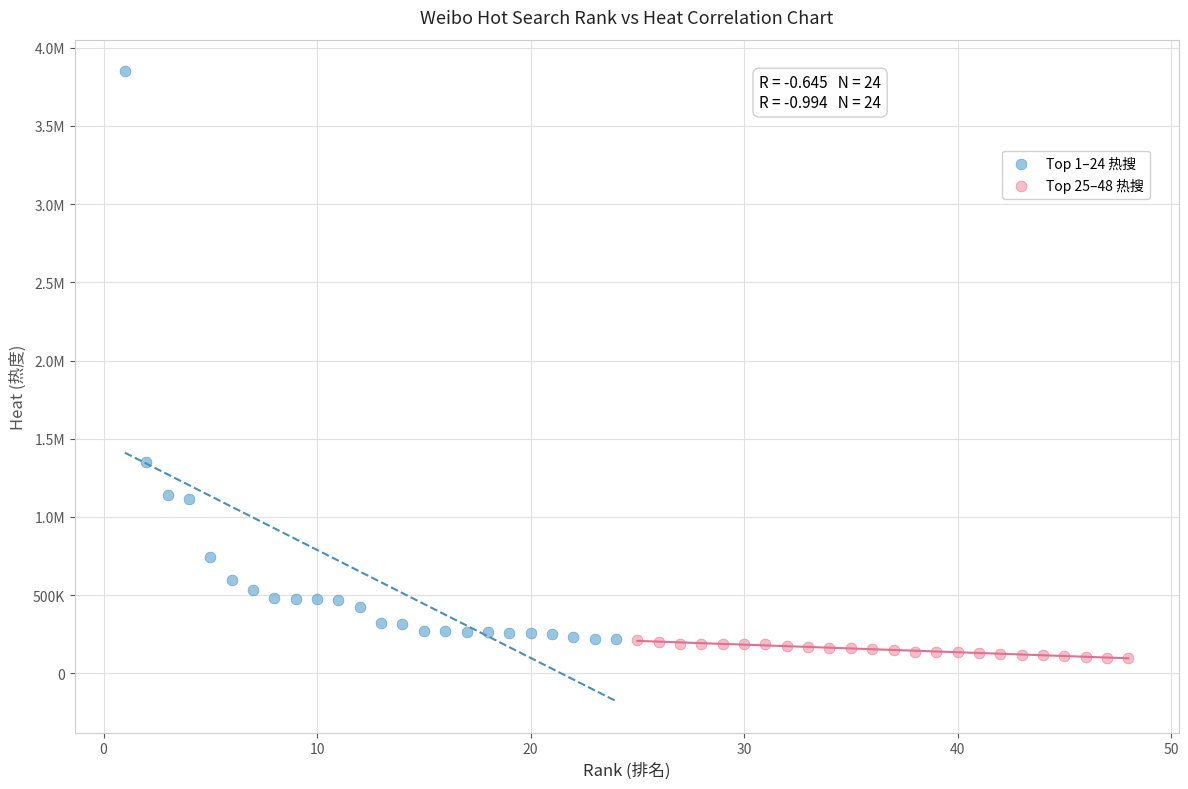

What are all the series names shown in the legend?

Top 1–24 热搜, Top 25–48 热搜